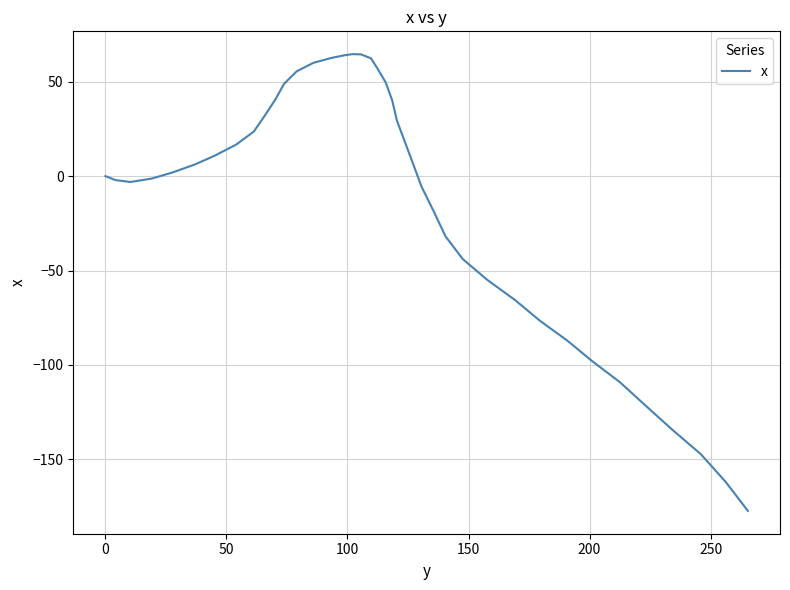

What is the smallest value displayed?

-177.3